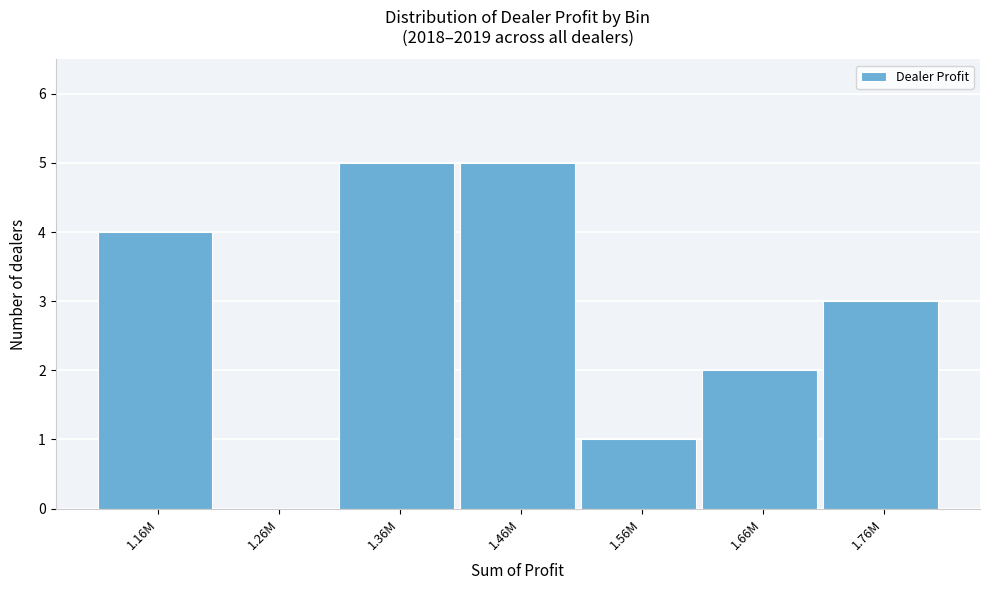

Reading right to left, list all the values displayed in this chart.

1.76M=3	1.66M=2	1.56M=1	1.46M=5	1.36M=5	1.26M=0	1.16M=4